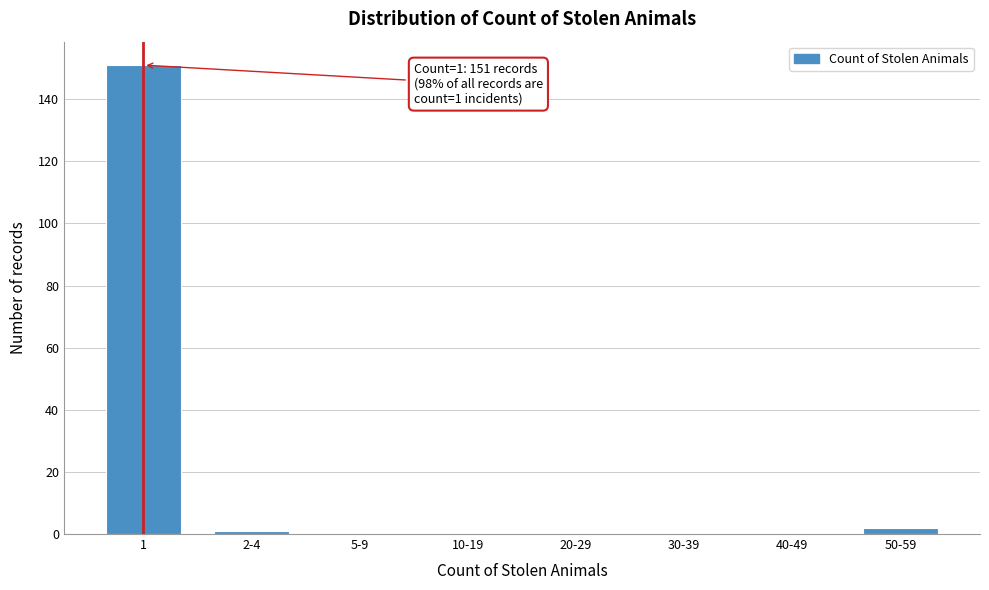

Reading right to left, extract all data points from this chart.

50-59=2	40-49=0	30-39=0	20-29=0	10-19=0	5-9=0	2-4=1	1=151